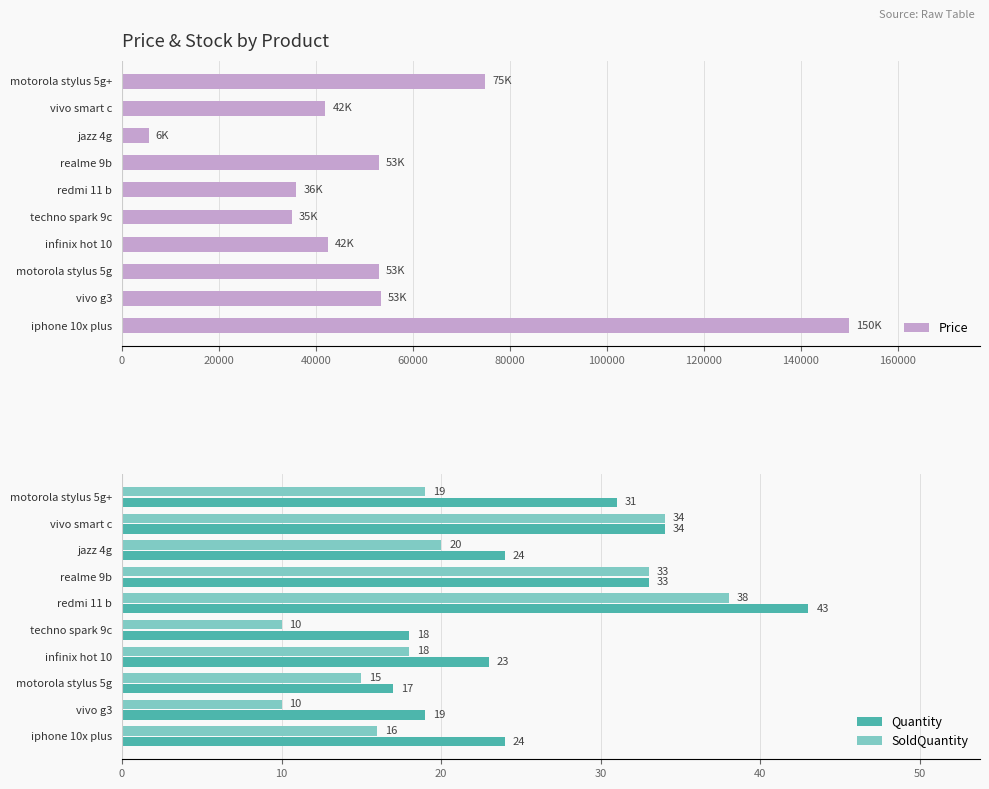

What is the value of the Quantity bar at the 1st from the left?

24